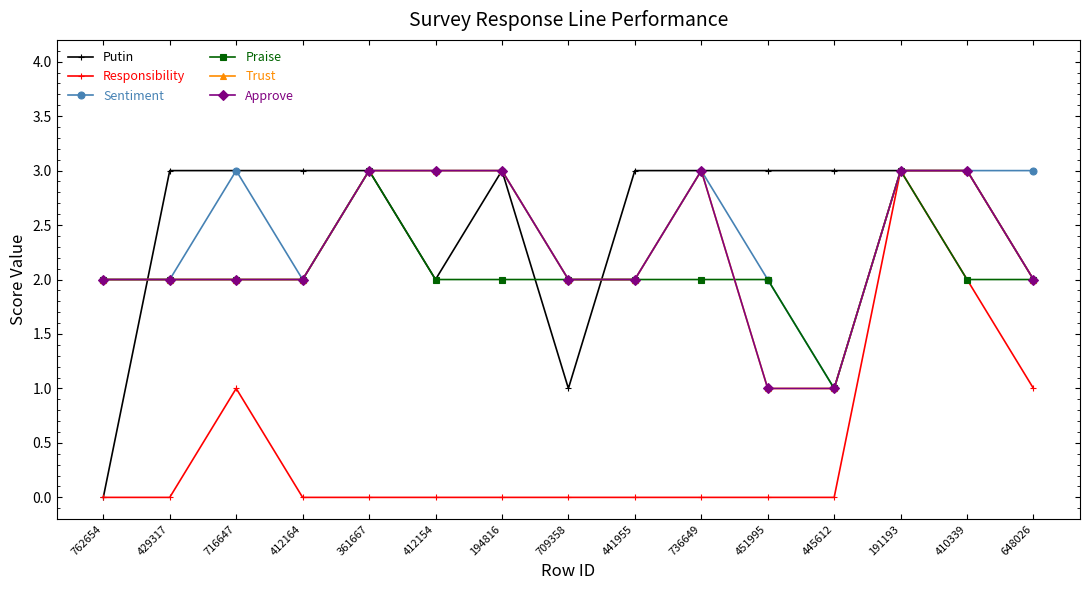

Does the chart have visible grid lines?

No